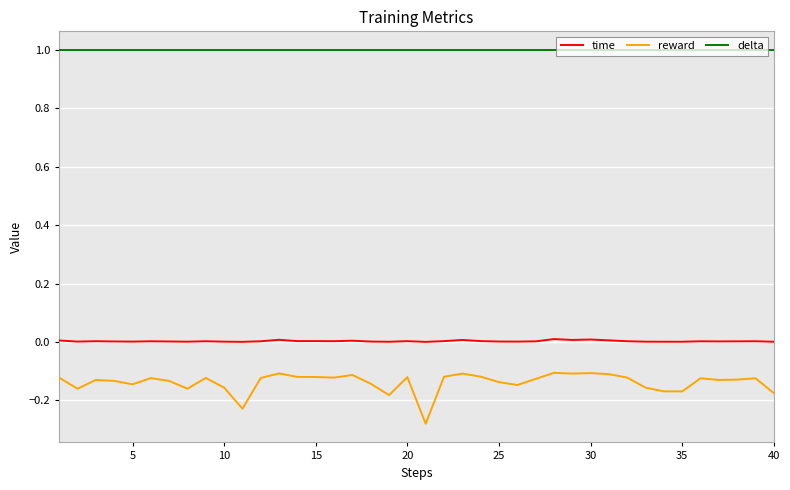

Which series has the largest total across all categories?

delta